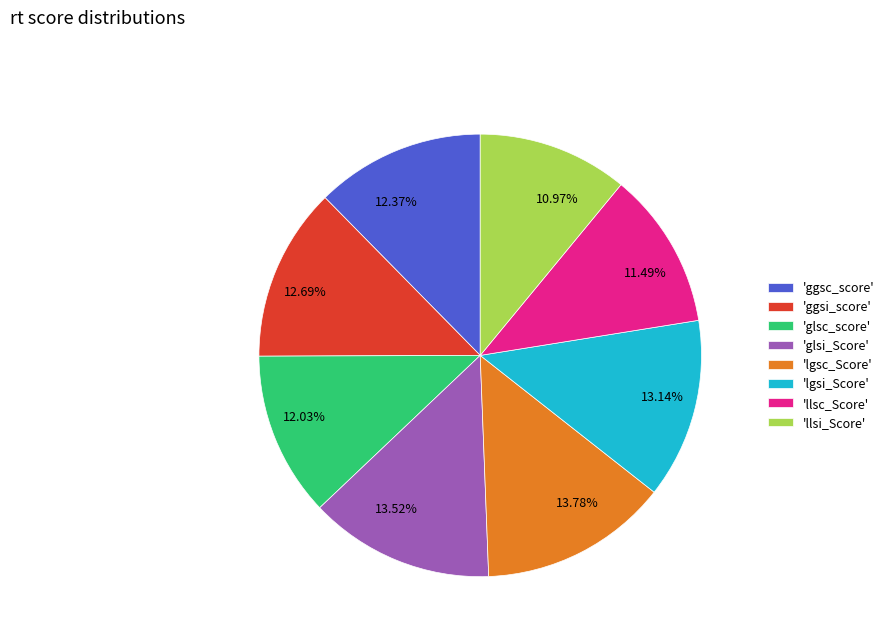

Approximately how many times larger is the value at 13.78% compared to 13.14%?

1.0